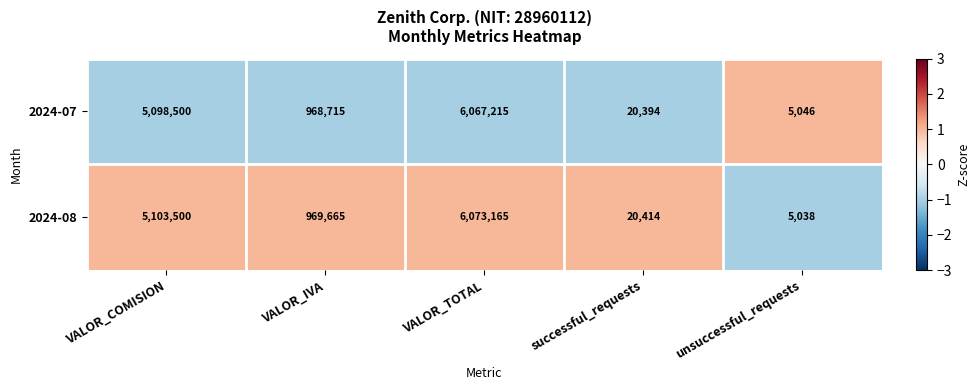

True or false: 2024-07 has a value of 5046 at unsuccessful_requests.

True